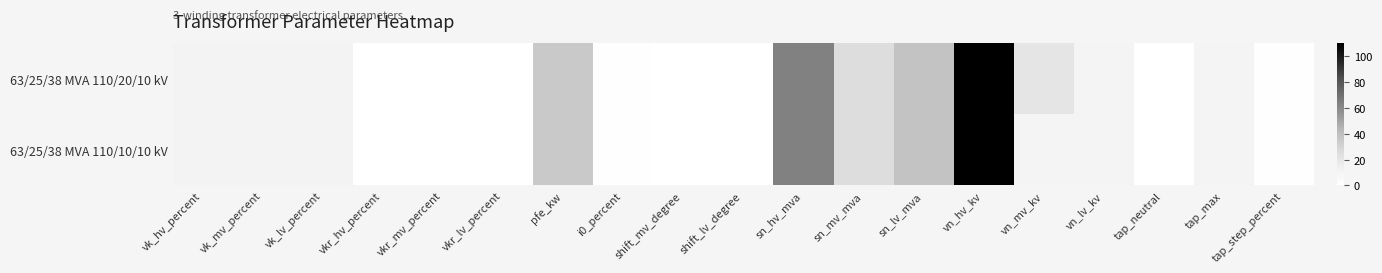

Reading left to right, what are all the values shown in this chart?

63/25/38 MVA 110/20/10 kV: vk_hv_percent=10.4	vk_mv_percent=10.4	vk_lv_percent=10.4	vkr_hv_percent=0.3	vkr_mv_percent=0.3	vkr_lv_percent=0.3	pfe_kw=35.0	i0_percent=0.9	shift_mv_degree=0.0	shift_lv_degree=0.0	sn_hv_mva=63.0	sn_mv_mva=25.0	sn_lv_mva=38.0	vn_hv_kv=110.0	vn_mv_kv=20.0	vn_lv_kv=10.0	tap_neutral=0.0	tap_max=10.0	tap_step_percent=1.2
63/25/38 MVA 110/10/10 kV: vk_hv_percent=10.4	vk_mv_percent=10.4	vk_lv_percent=10.4	vkr_hv_percent=0.3	vkr_mv_percent=0.3	vkr_lv_percent=0.3	pfe_kw=35.0	i0_percent=0.9	shift_mv_degree=0.0	shift_lv_degree=0.0	sn_hv_mva=63.0	sn_mv_mva=25.0	sn_lv_mva=38.0	vn_hv_kv=110.0	vn_mv_kv=10.0	vn_lv_kv=10.0	tap_neutral=0.0	tap_max=10.0	tap_step_percent=1.2